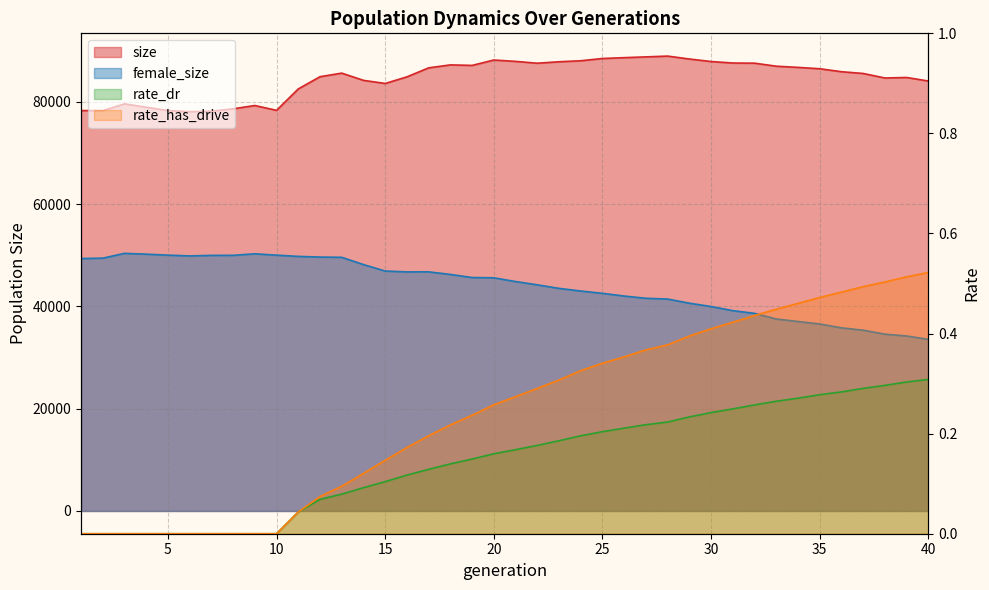

What is the sum of the size values at 31 and 3?

167244.0